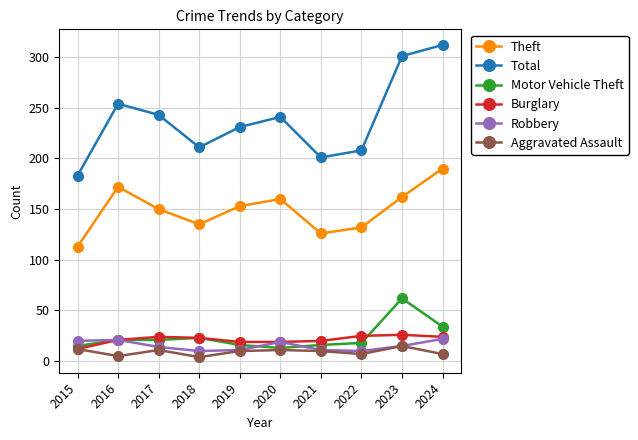

True or false: Theft and Motor Vehicle Theft cross at least once.

False